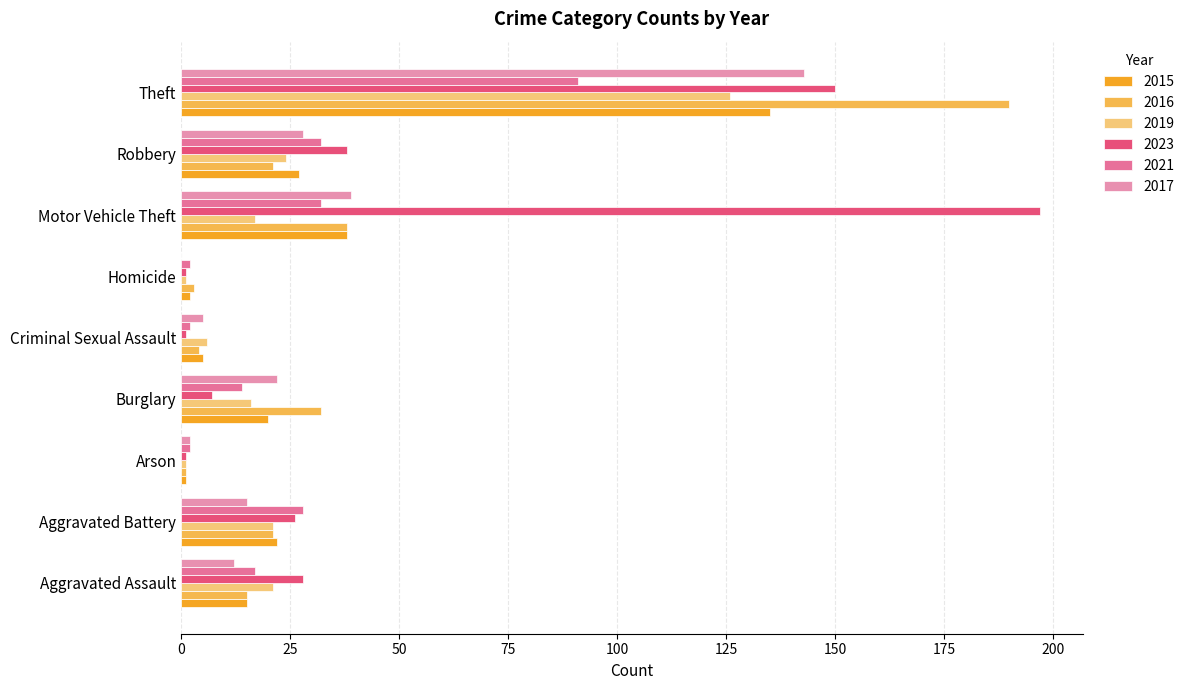

What position from the left is Theft?

9